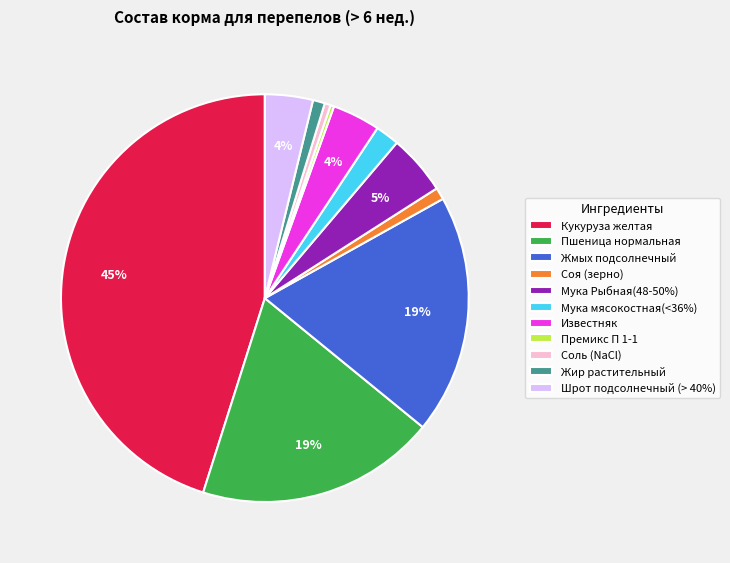

Combined, do Соль (NaCl) and Жир растительный account for over 50%?

No